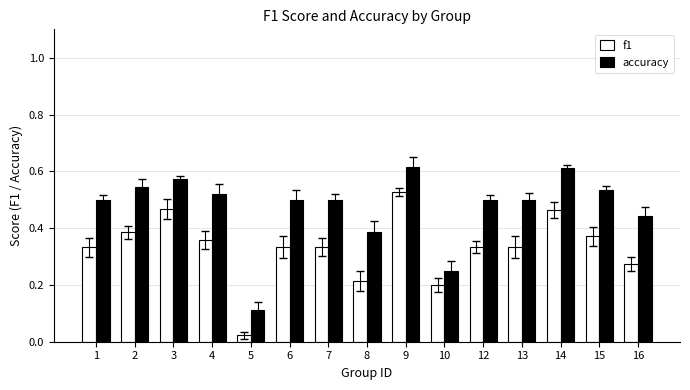

How many bars are there in each group?

2